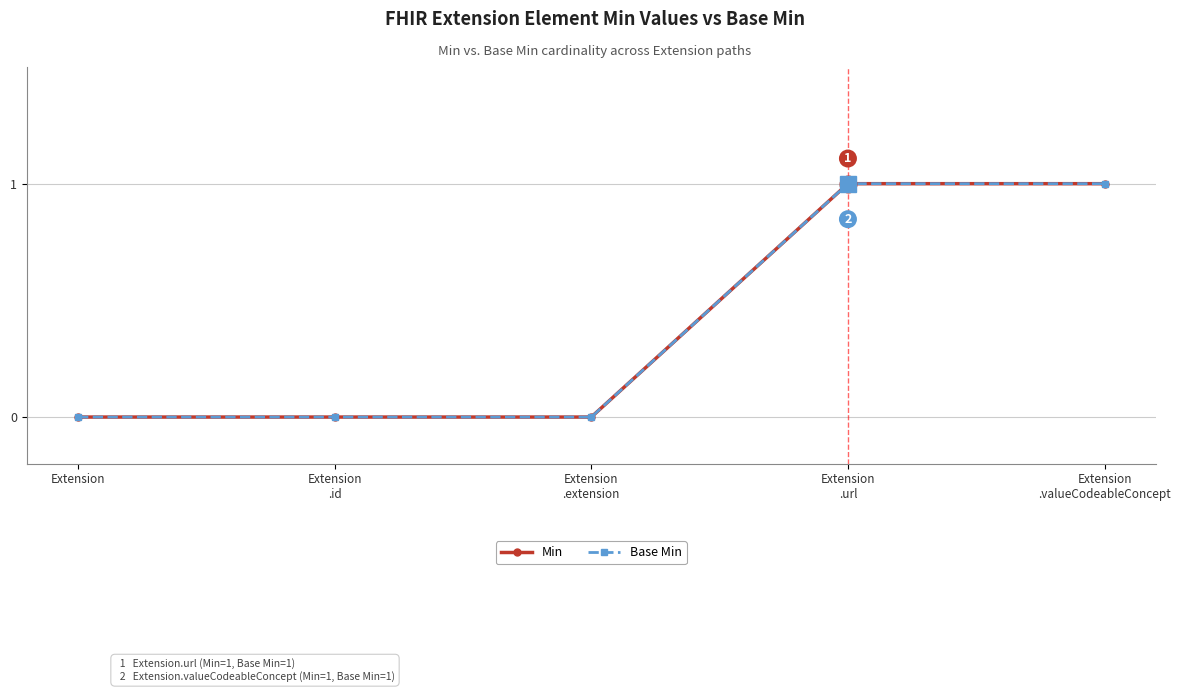

Does the chart have visible grid lines?

Yes